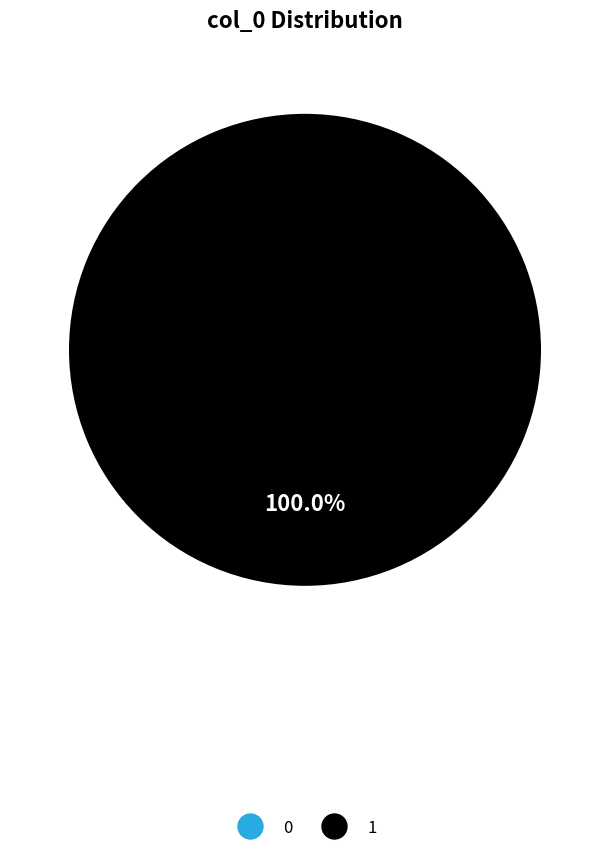

Which has a higher value, 1 or 0?

1